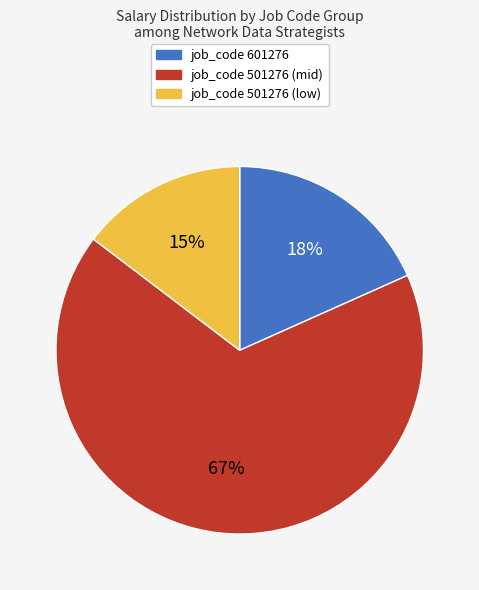

To the nearest percent, what is the difference between the largest and smallest slice percentages?

52%